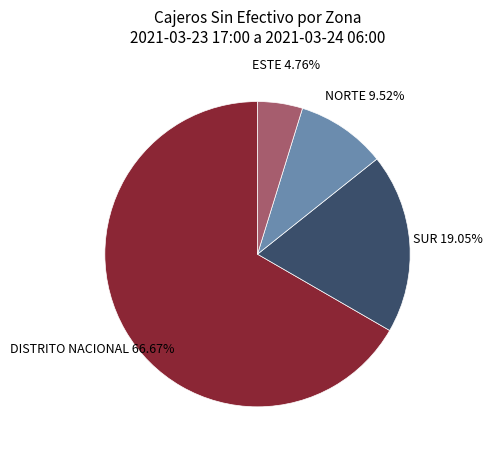

Is there a majority slice in this chart?

Yes